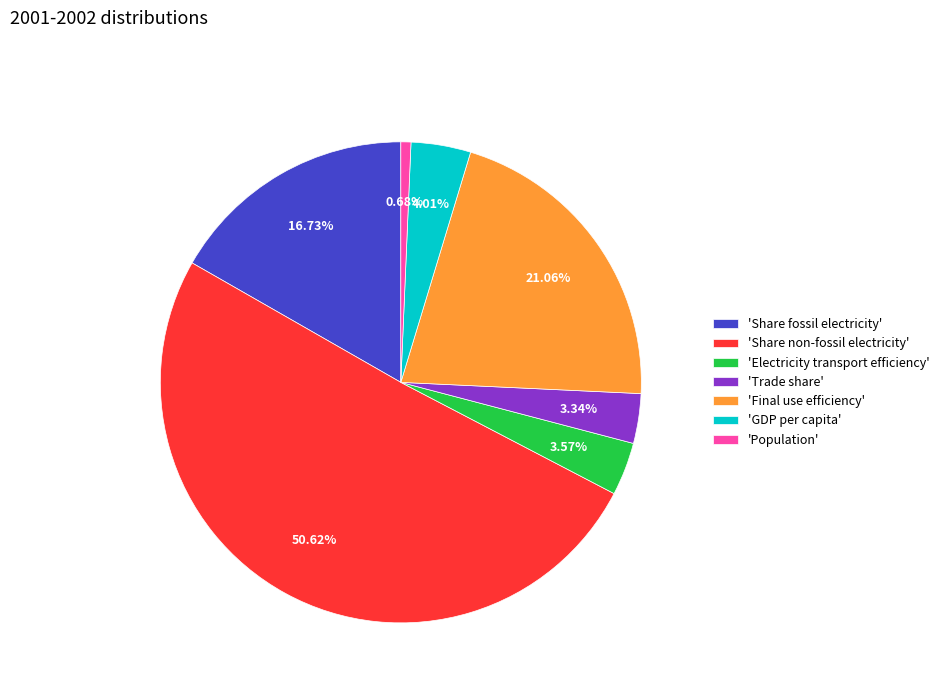

To the nearest percent, what is the difference between the largest and smallest slice percentages?

50%